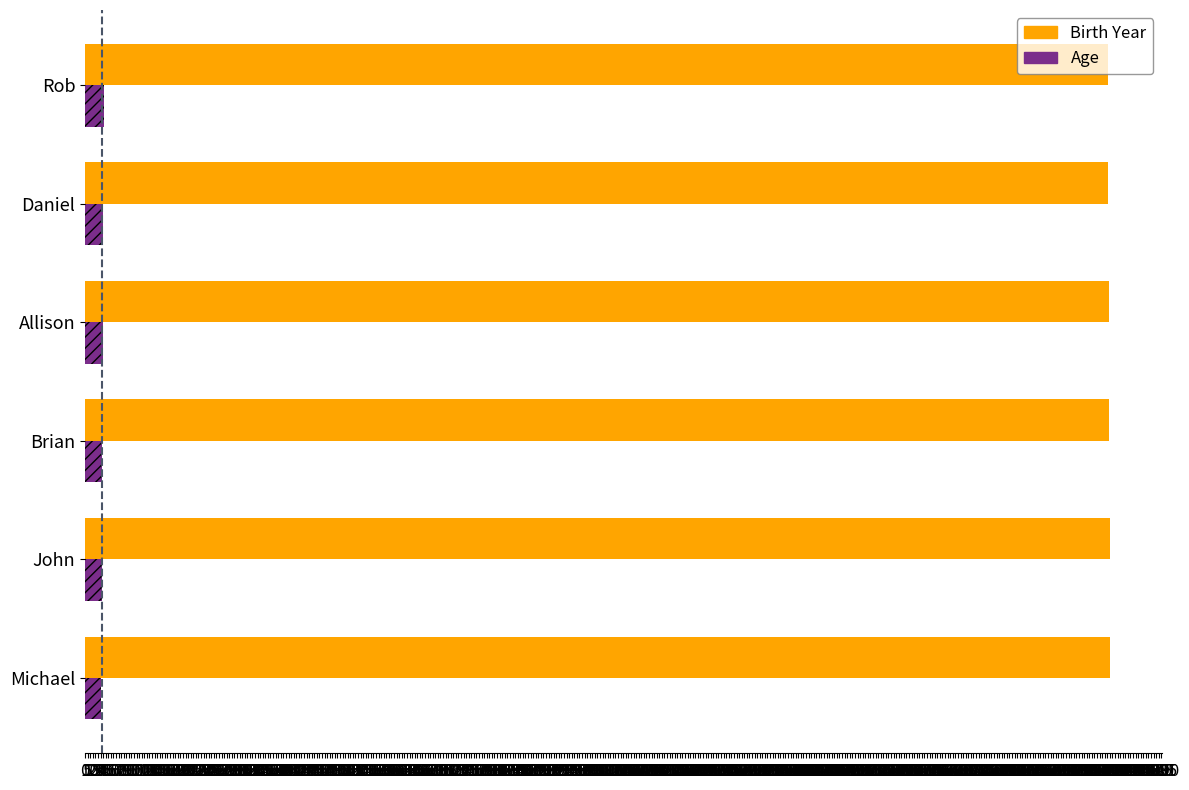

What is the maximum value shown in the chart?

1991